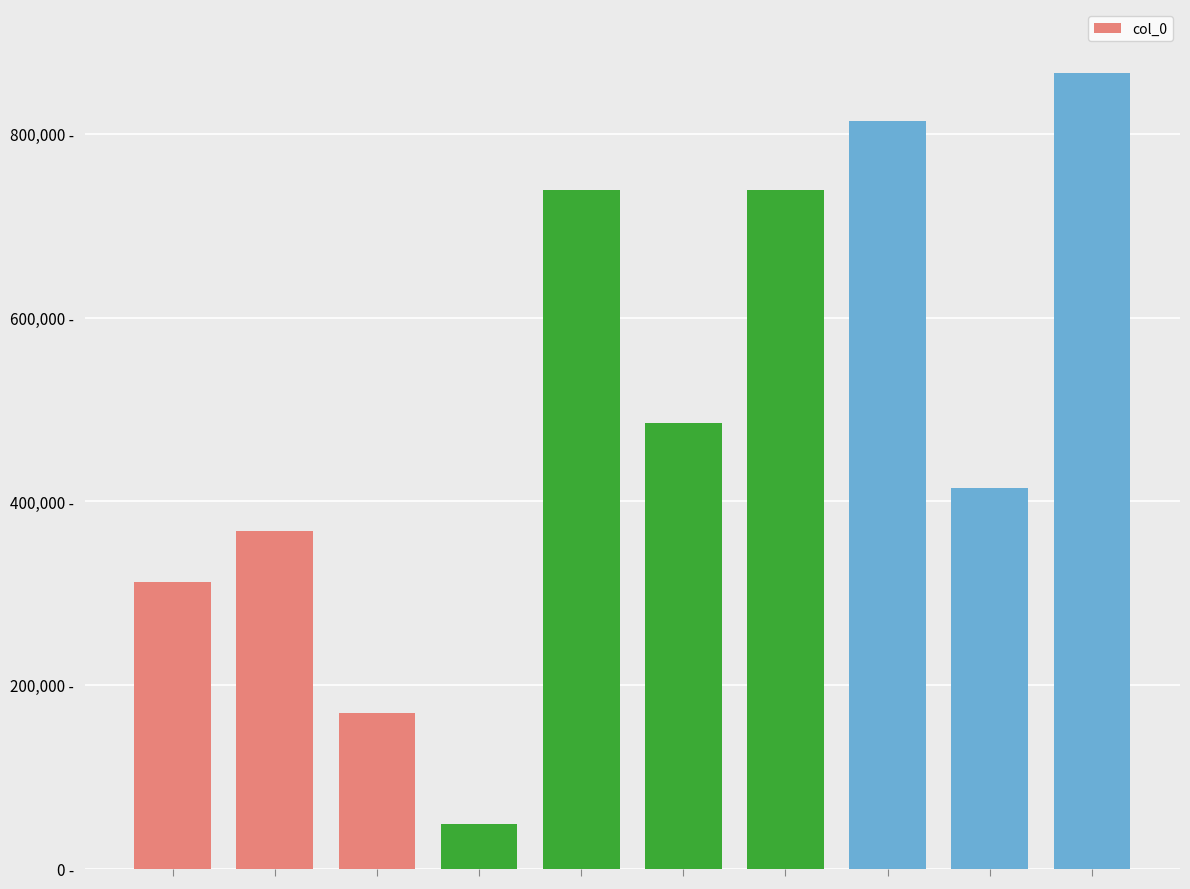

What is the difference between the maximum and second lowest values?

696950